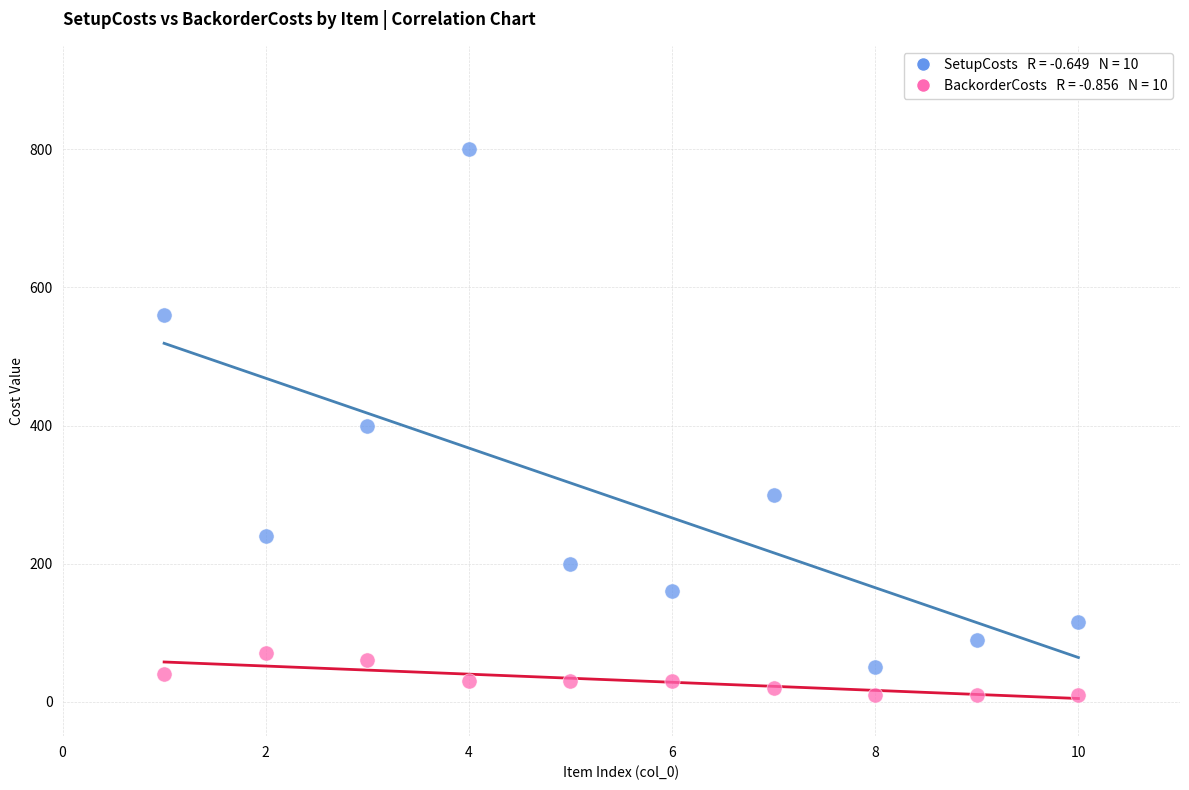

Across all data points, what is the range of X values (max minus min)?

9